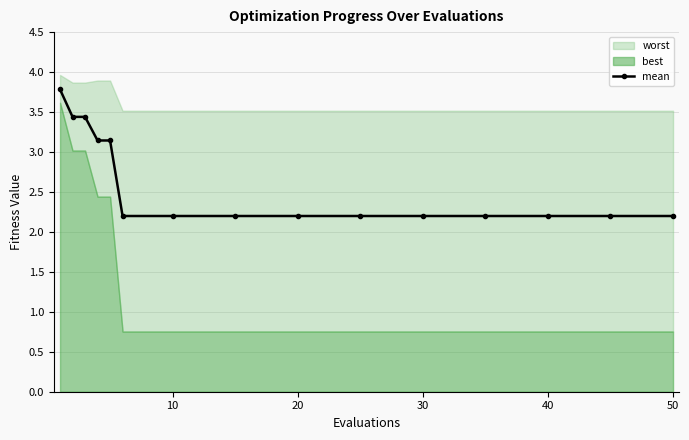

What is the minimum value for mean?

2.2